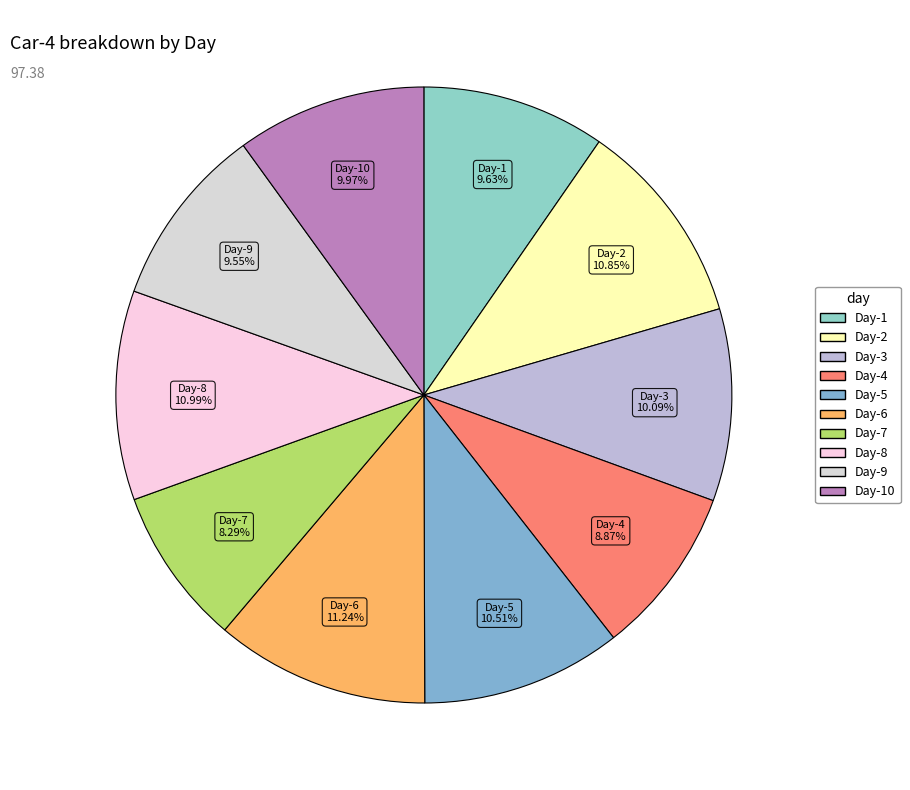

How many slices are in this pie chart?

10